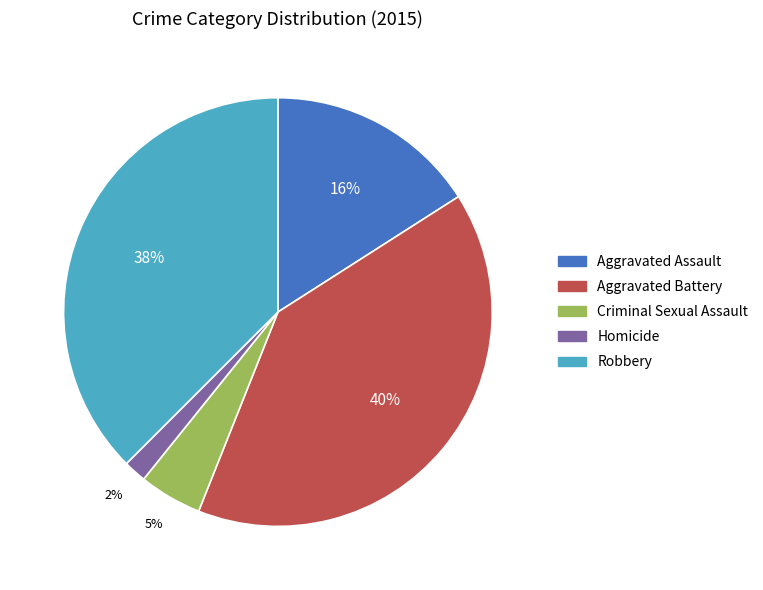

Approximately how many times larger is the value at Robbery compared to Aggravated Assault?

2.4